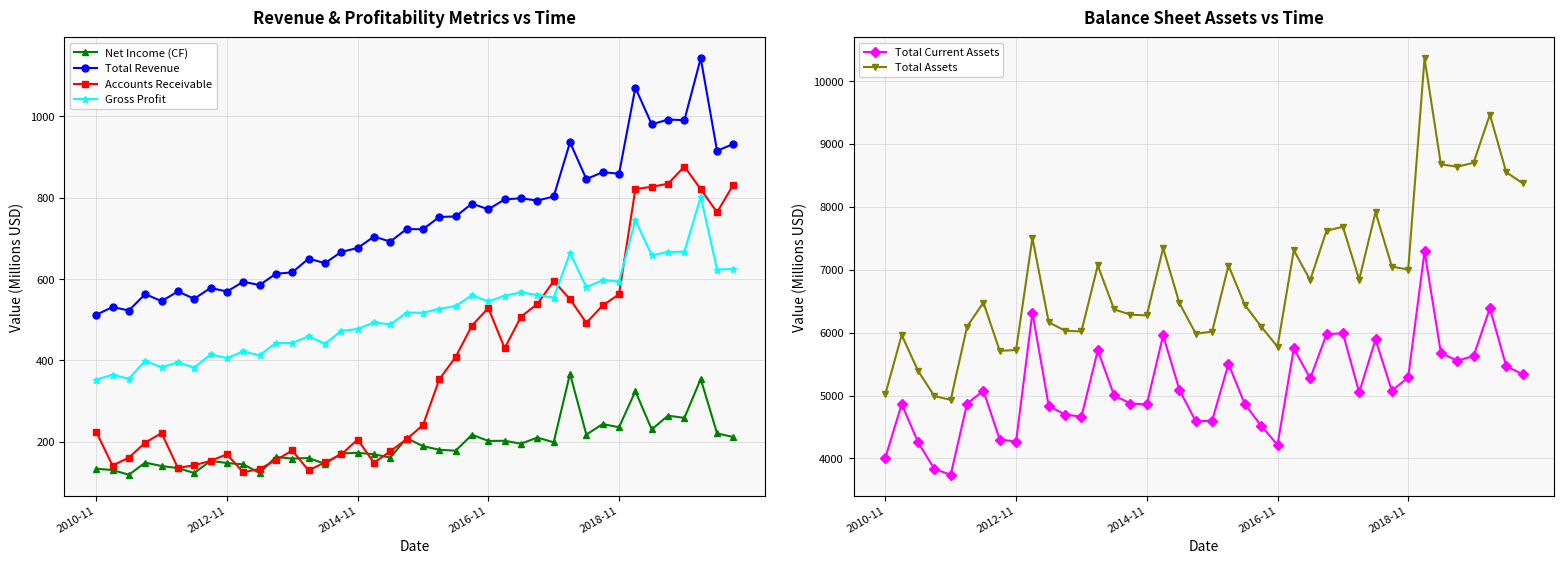

Which series has the largest total across all categories?

Total Assets